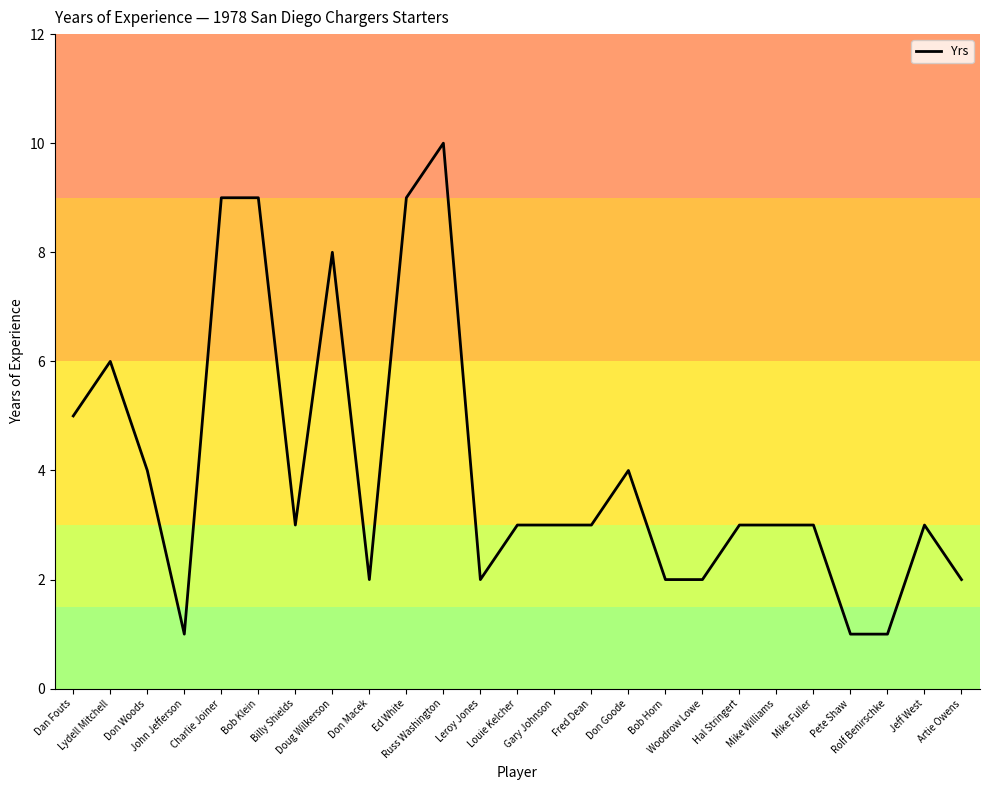

Reading right to left, extract all data points from this chart.

Artie Owens=2	Jeff West=3	Rolf Benirschke=1	Pete Shaw=1	Mike Fuller=3	Mike Williams=3	Hal Stringert=3	Woodrow Lowe=2	Bob Horn=2	Don Goode=4	Fred Dean=3	Gary Johnson=3	Louie Kelcher=3	Leroy Jones=2	Russ Washington=10	Ed White=9	Don Macek=2	Doug Wilkerson=8	Billy Shields=3	Bob Klein=9	Charlie Joiner=9	John Jefferson=1	Don Woods=4	Lydell Mitchell=6	Dan Fouts=5